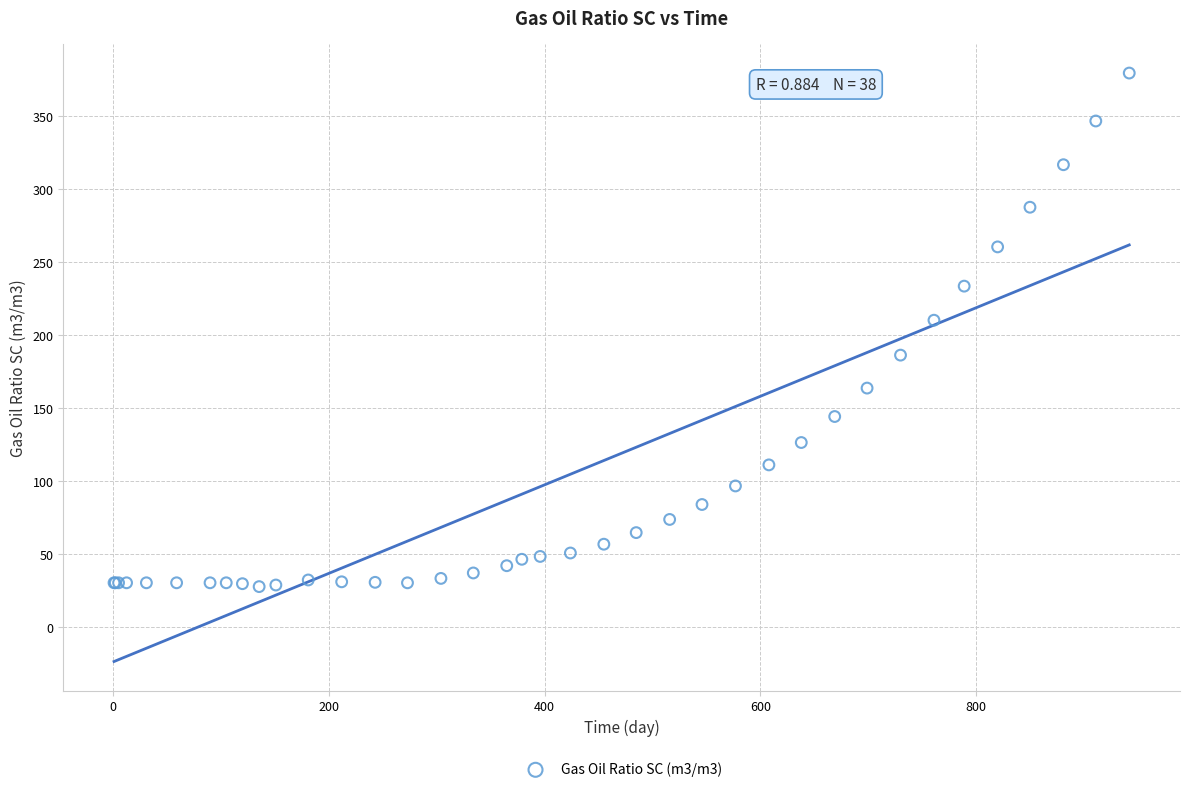

What Y value in the scatter plot is closest to 203?

209.9